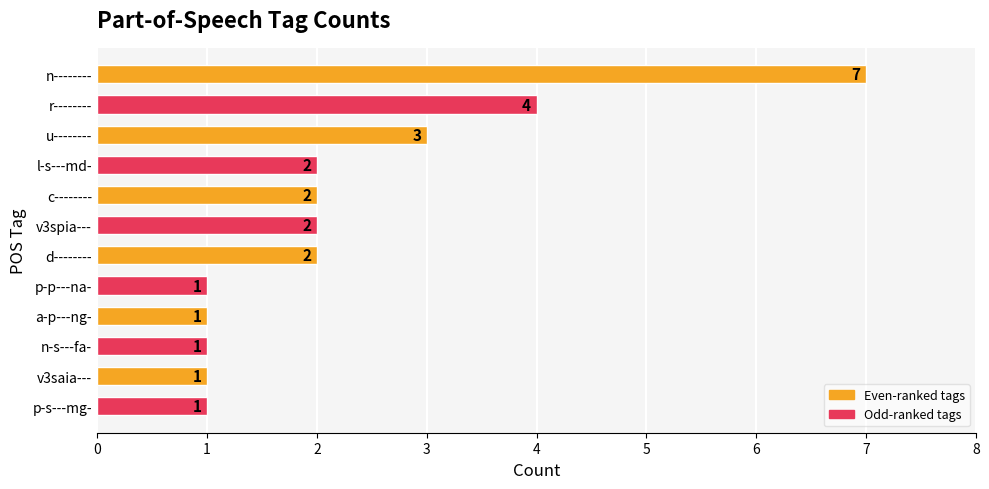

Reading top to bottom, list all the values displayed in this chart.

7	4	3	2	2	2	2	1	1	1	1	1